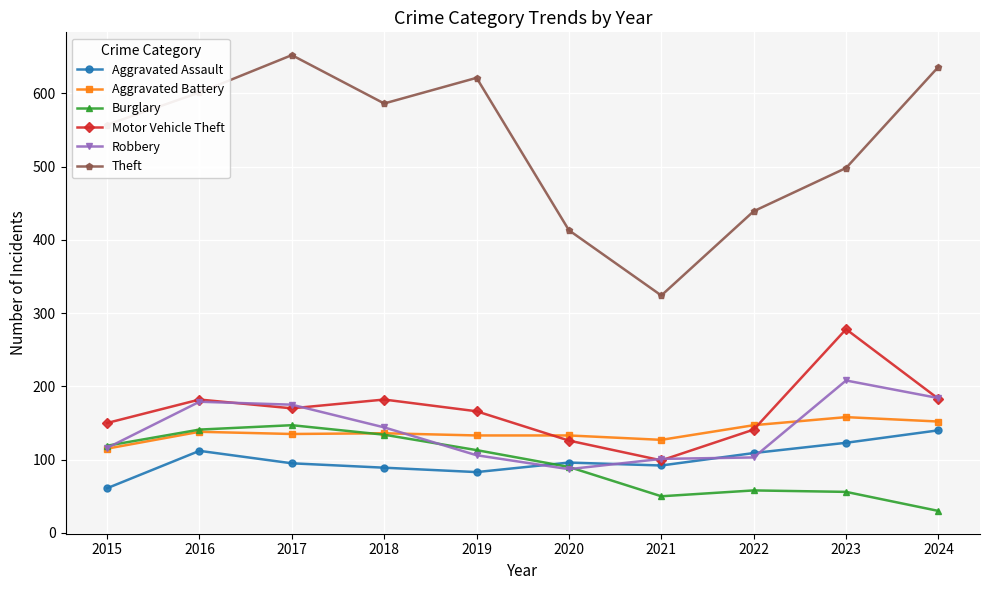

How many lines are shown in the chart?

6